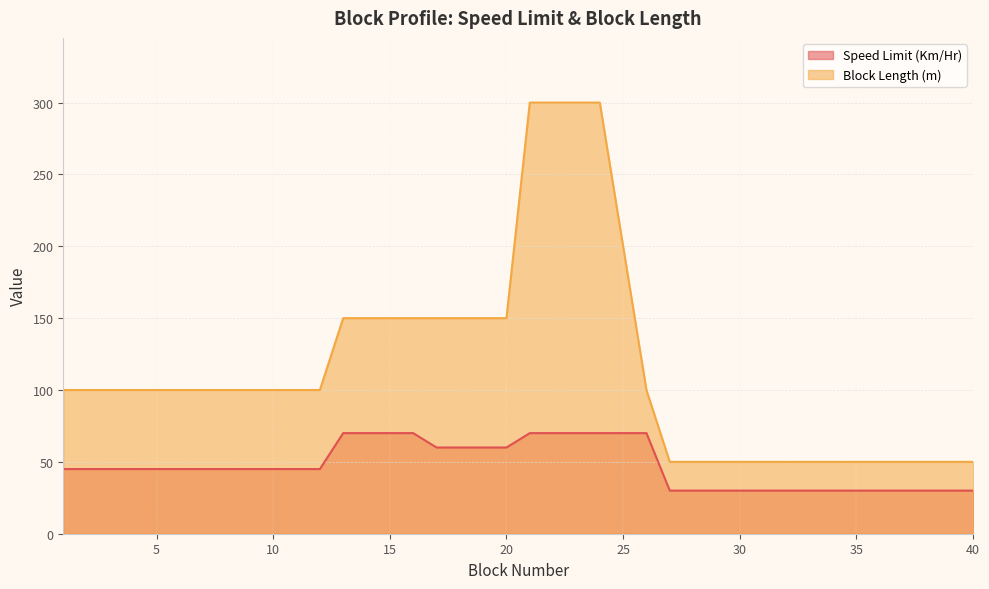

The value of Block Length (m) at 21 is 300. True or false?

True